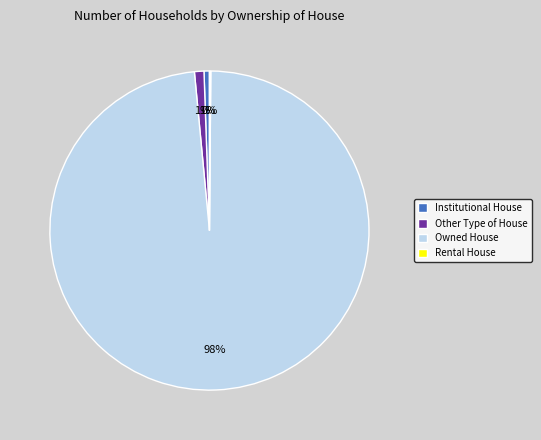

Is it true that Other Type of House is 11% of the pie?

False